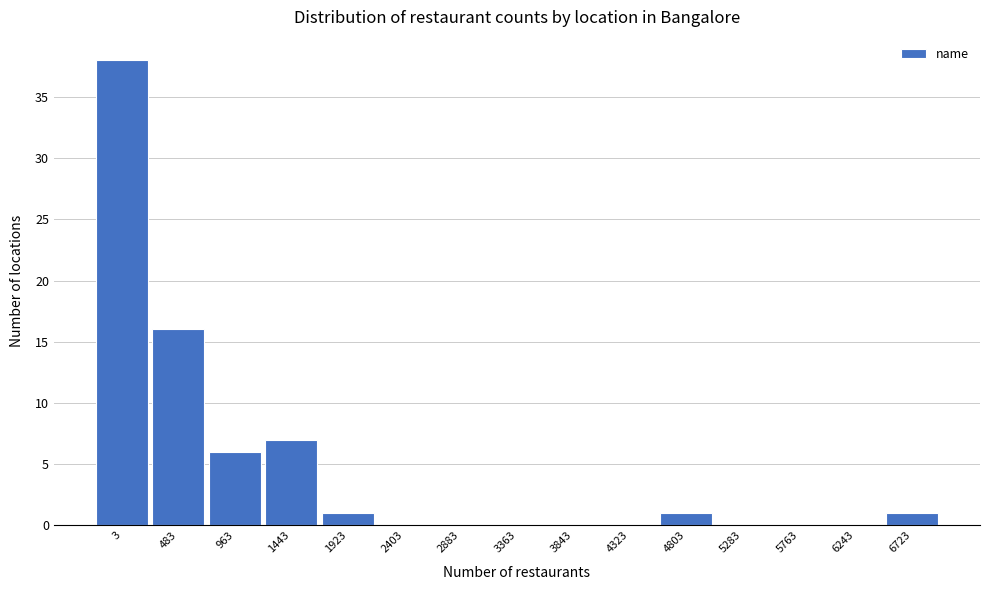

Reading left to right, what are all the values shown in this chart?

3=38	483=16	963=6	1443=7	1923=1	2403=0	2883=0	3363=0	3843=0	4323=0	4803=1	5283=0	5763=0	6243=0	6723=1